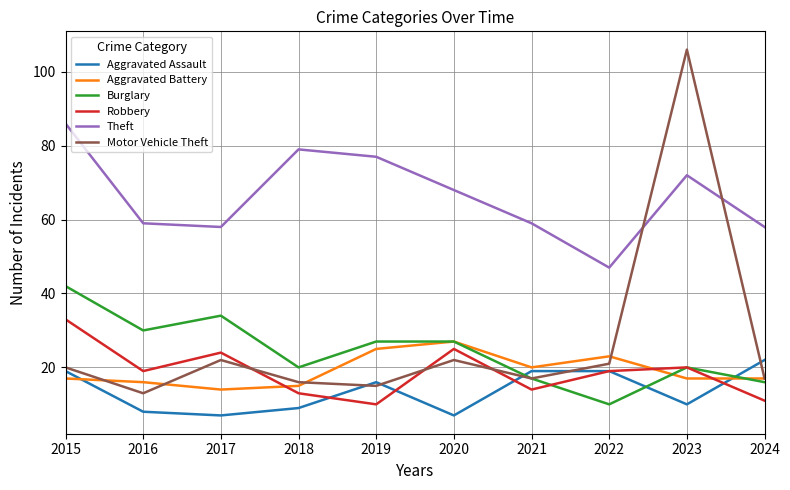

Where is Theft nearest to the value 66?

2020